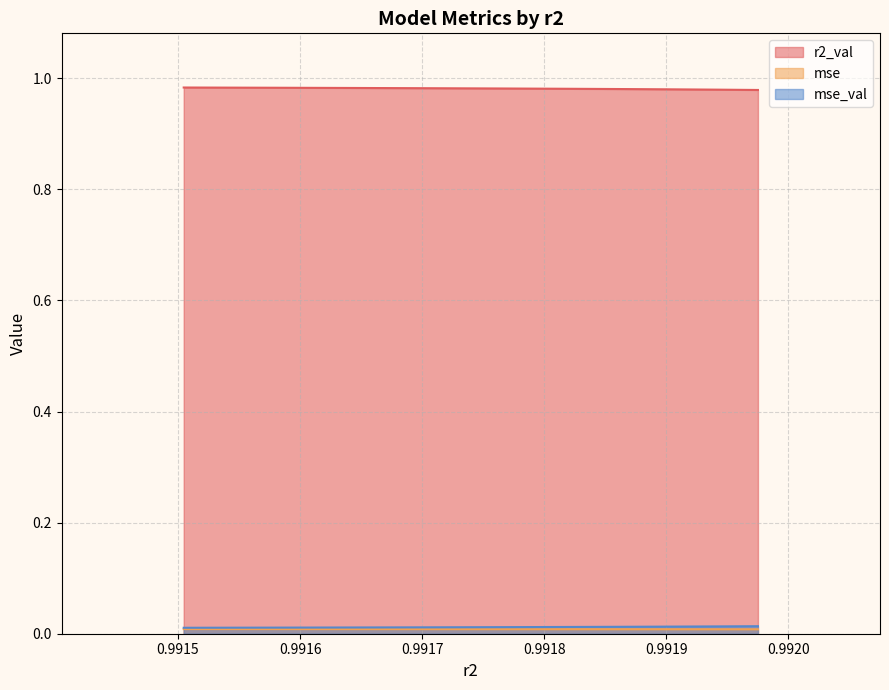

What is the value of the r2_val point at the 4th from the left?

1.0